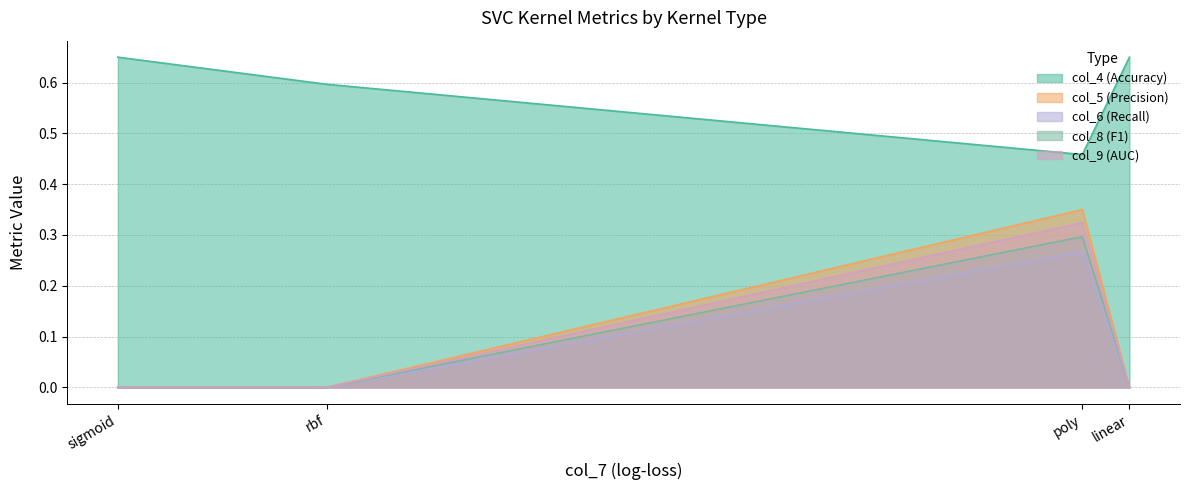

What is the spread (max minus min) of values at linear?

0.7